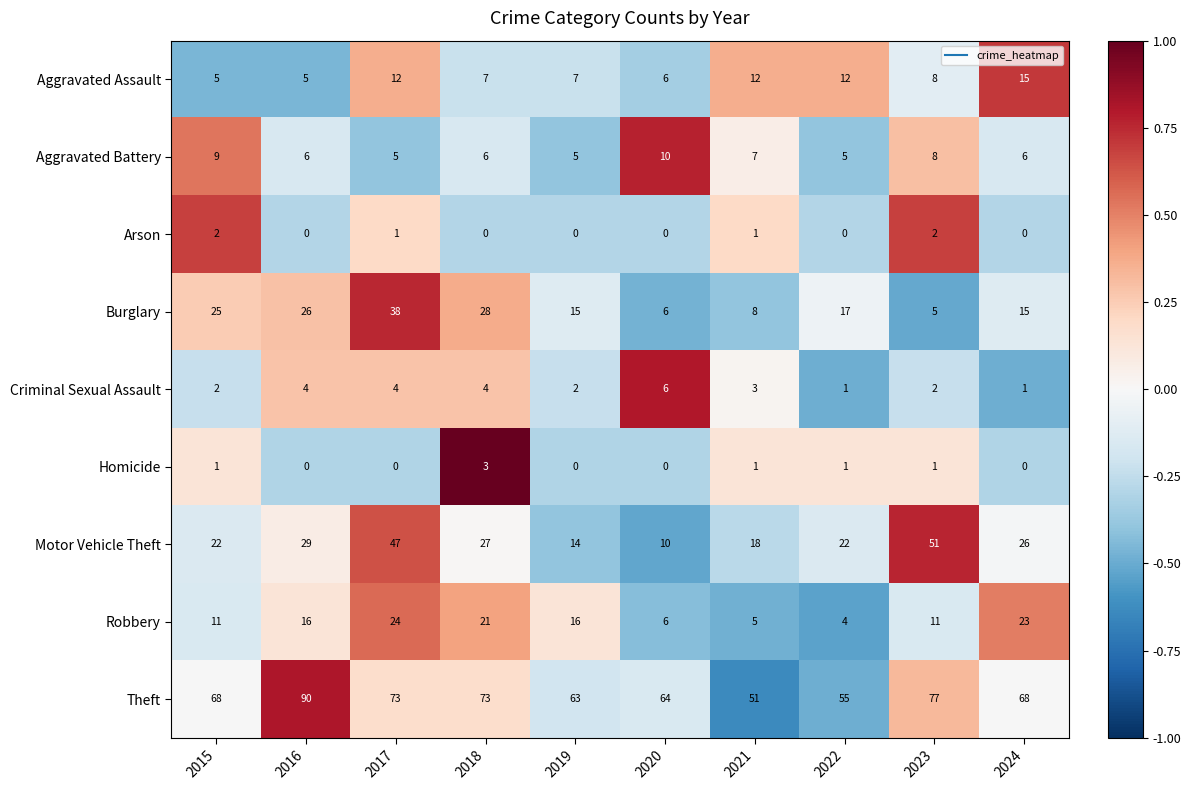

At how many categories does at least one series exceed 0?

10